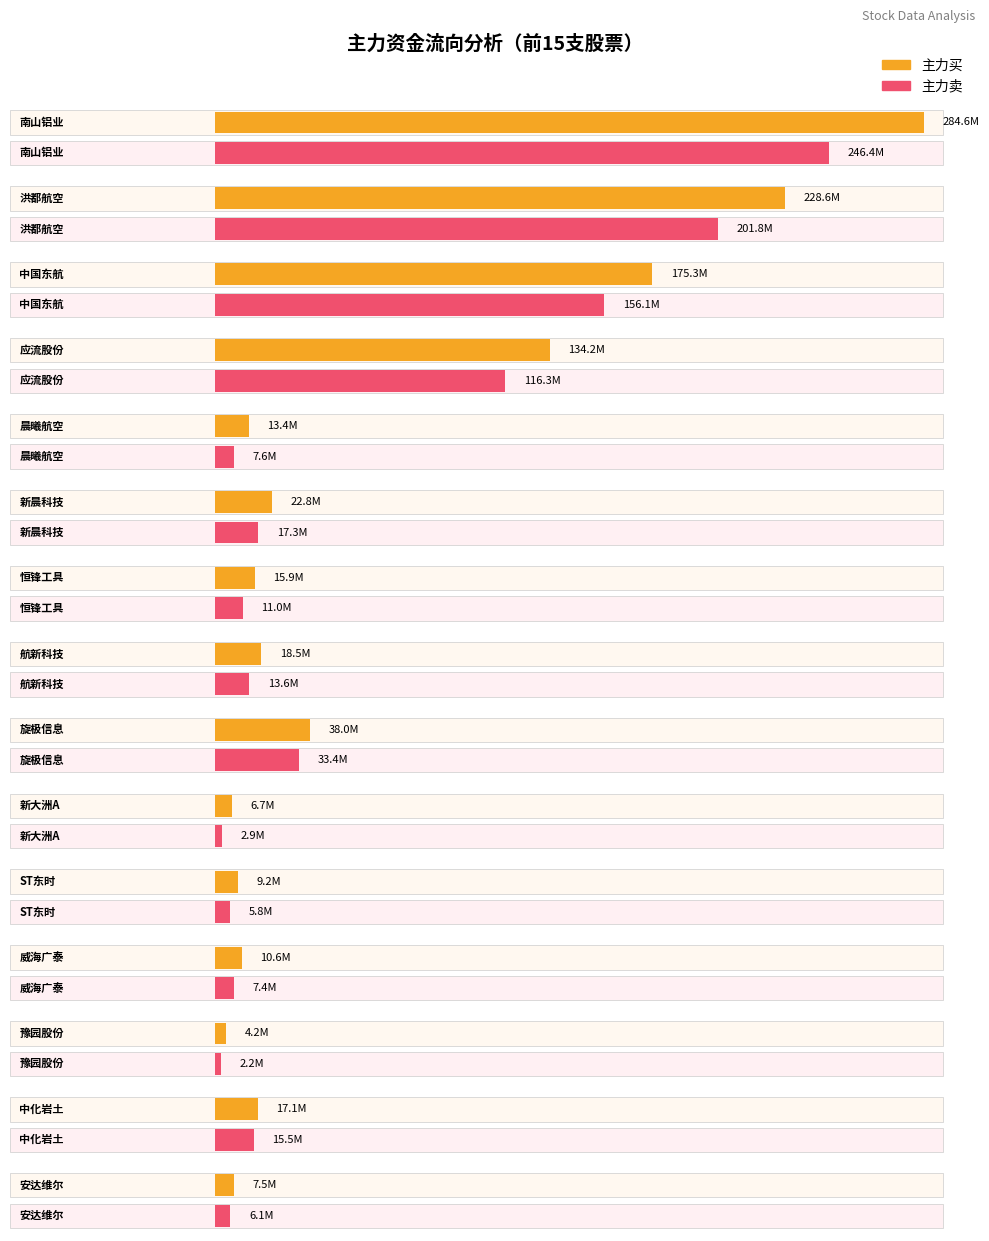

How many groups of bars are there?

15